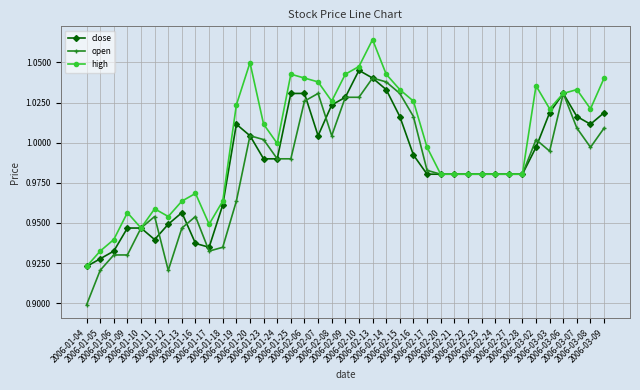

How many distinct data groups are displayed?

3